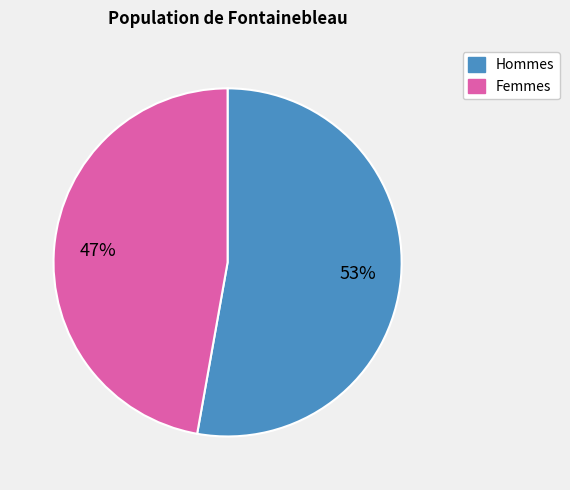

To the nearest percent, what is the difference between the largest and smallest slice percentages?

6%